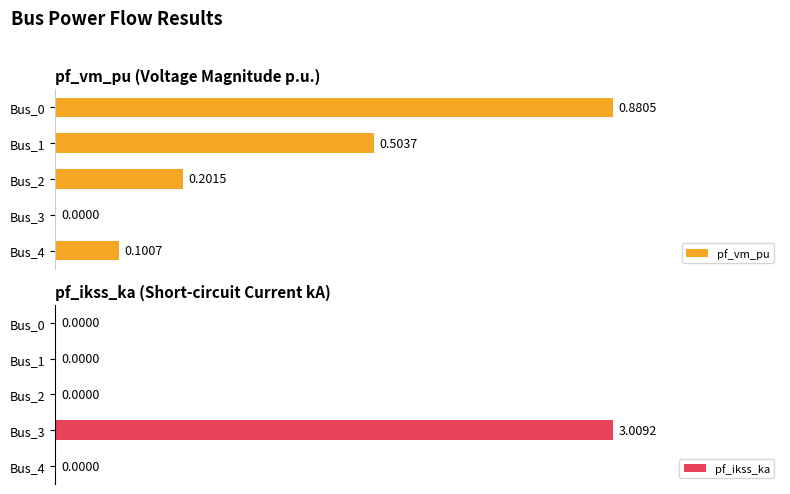

At Bus_2, list the series in order from smallest to largest.

pf_ikss_ka, pf_vm_pu